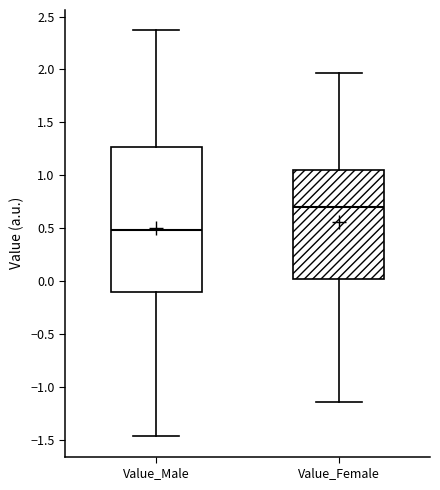

Which box is the tallest, from its lower edge to its upper edge?

Value_Male